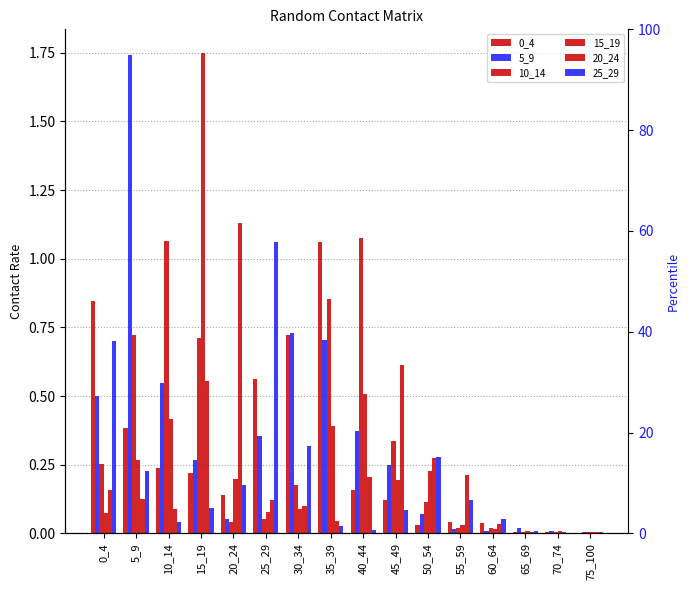

Which series has the largest total across all categories?

5_9